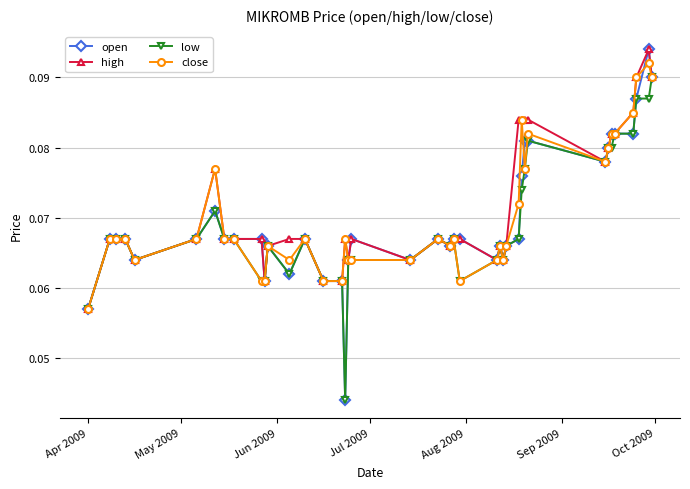

At how many categories does at least one series exceed 0?

40